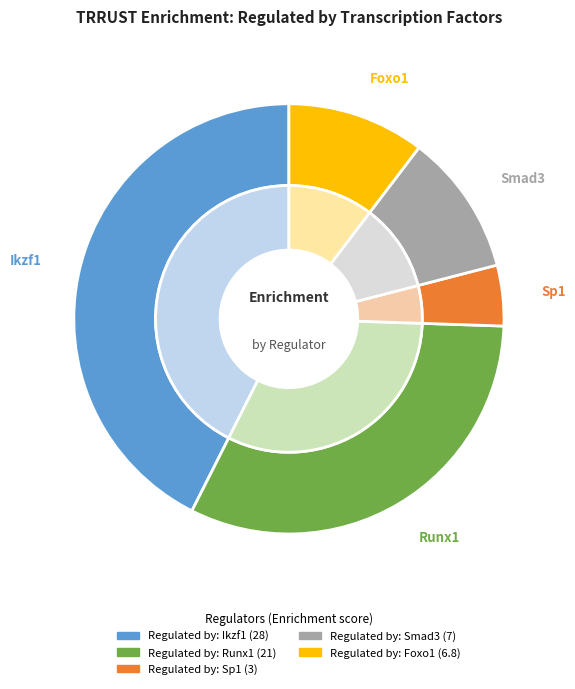

What is the smallest slice in the pie chart?

Regulated by: Sp1